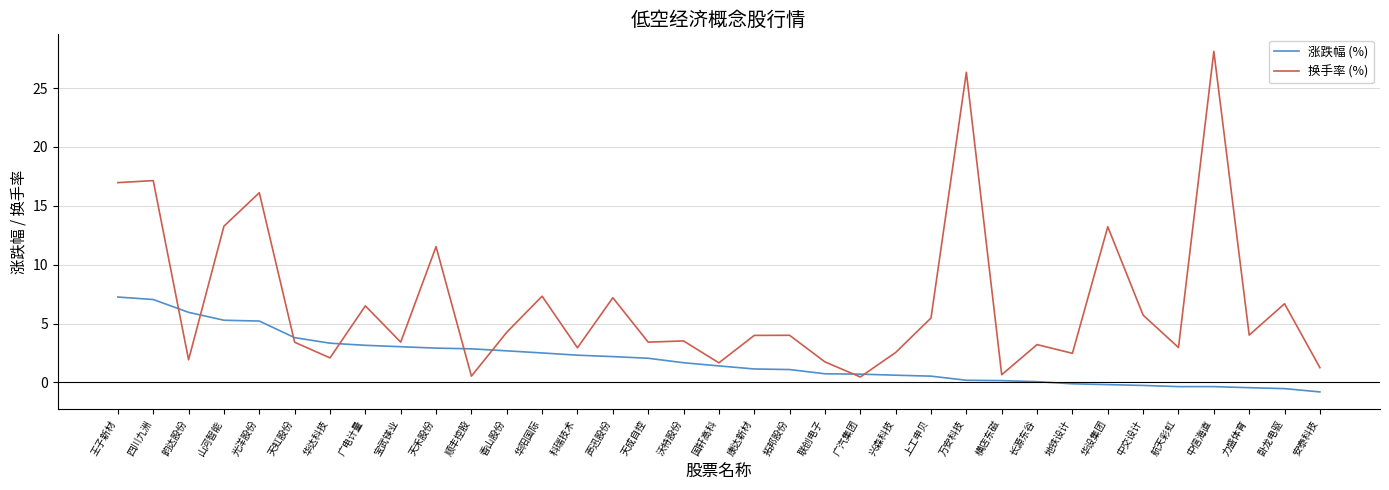

Rank the series by their maximum value, from lowest to highest.

涨跌幅 (%), 换手率 (%)